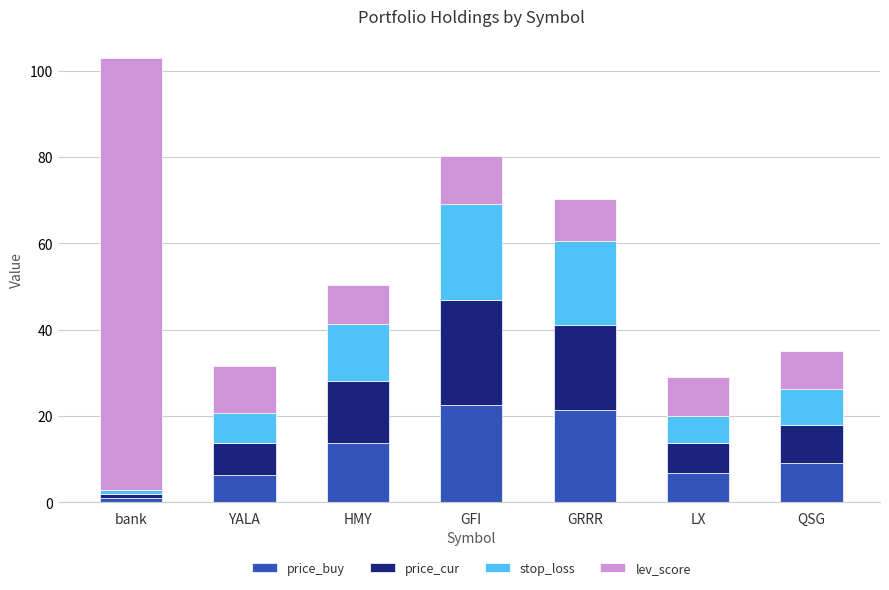

How many bars are there in total?

7